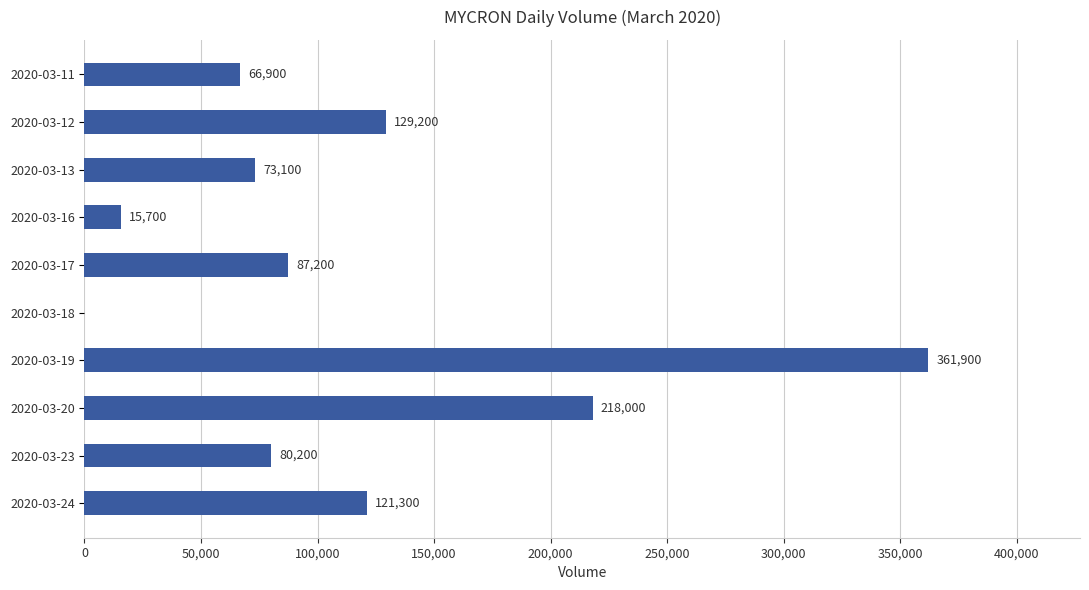

Where is the data nearest to the value 180950?

2020-03-20